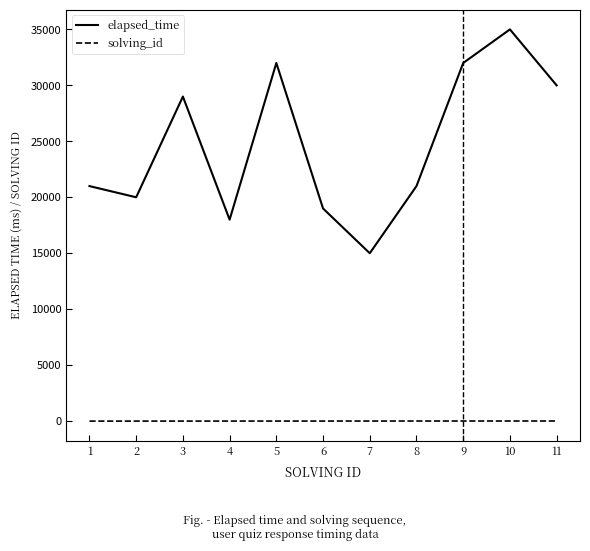

How many solving_id values are between 3 and 9?

7